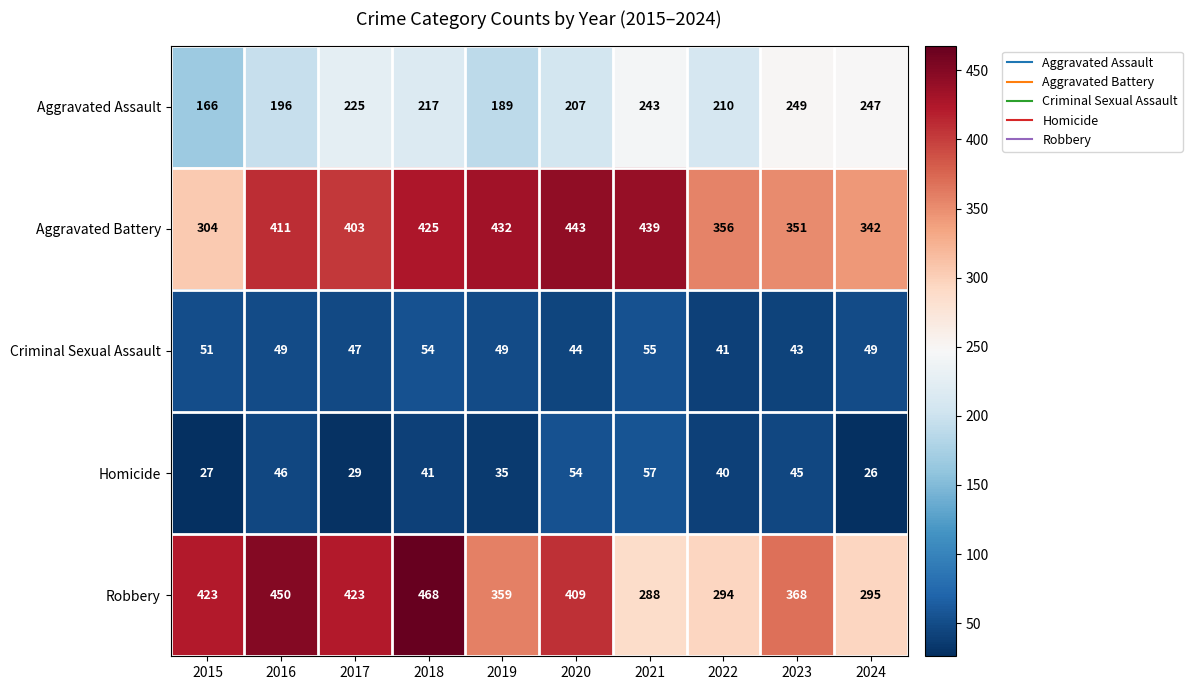

What is the total value across all series at 2019?

1064